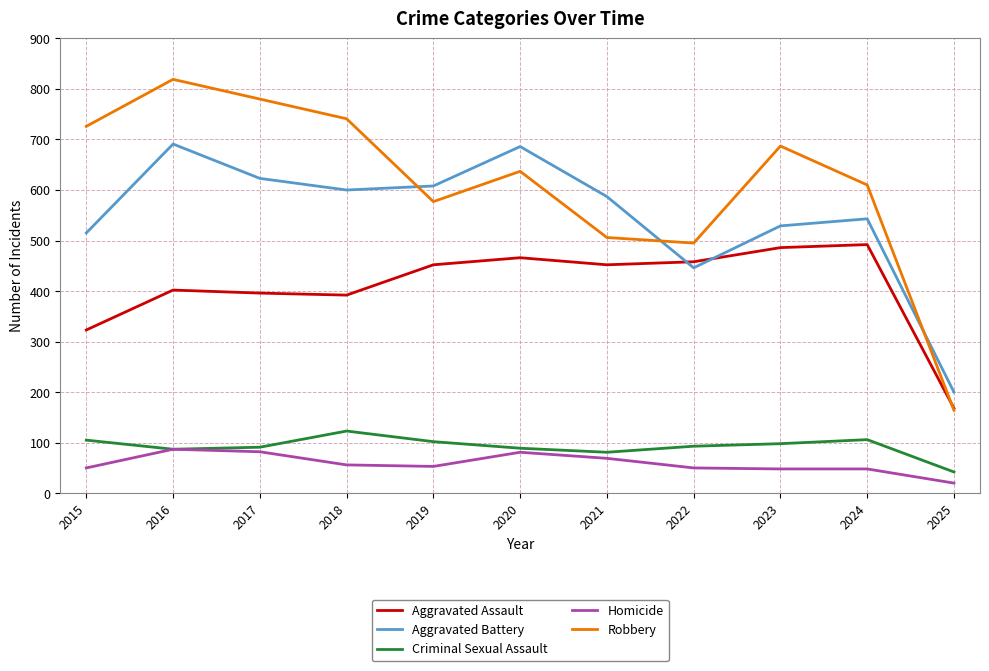

What is the sum of all Criminal Sexual Assault values?

1017